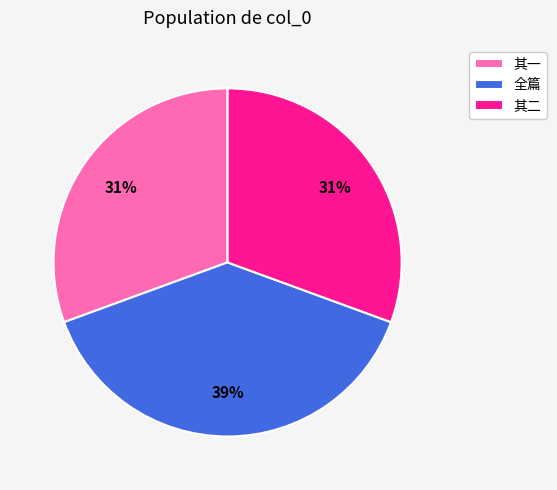

Combined, do 其一 and 其二 account for over 50%?

Yes